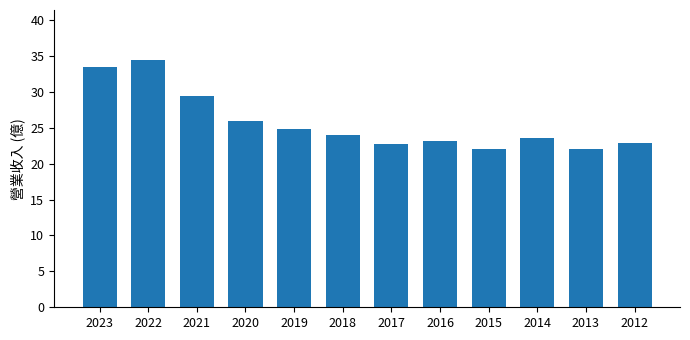

Read the value at 2023.

33.5